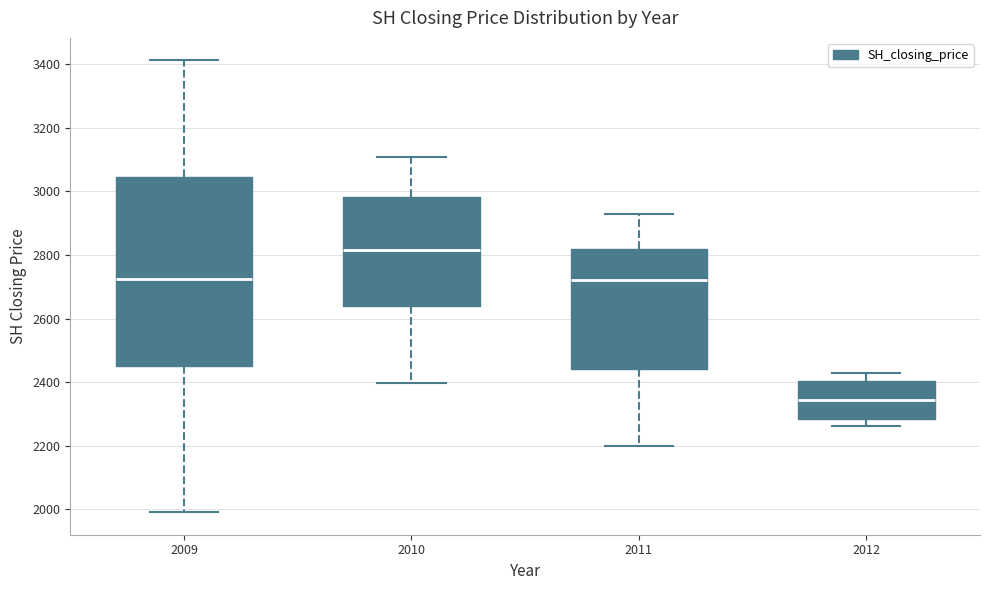

Reading left to right, transcribe this box plot: for each box, give where its median line is, the range the box spans, and where its two whiskers end, as read against the y-axis. The values are not printed on the chart, so give them approximately, as read against the axis.

2009: median 2720, box 2460 to 3040, whiskers 2000 to 3420
2010: median 2820, box 2640 to 2980, whiskers 2400 to 3100
2011: median 2720, box 2440 to 2820, whiskers 2200 to 2920
2012: median 2340, box 2280 to 2400, whiskers 2260 to 2420